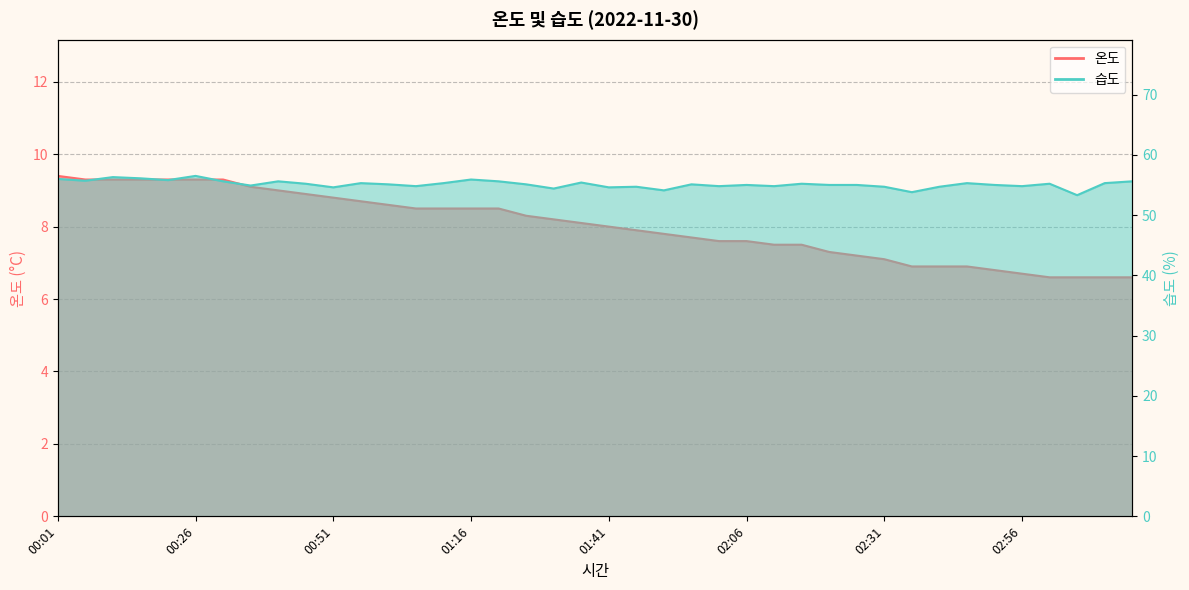

At which label does 습도 first exceed 55?

00:01